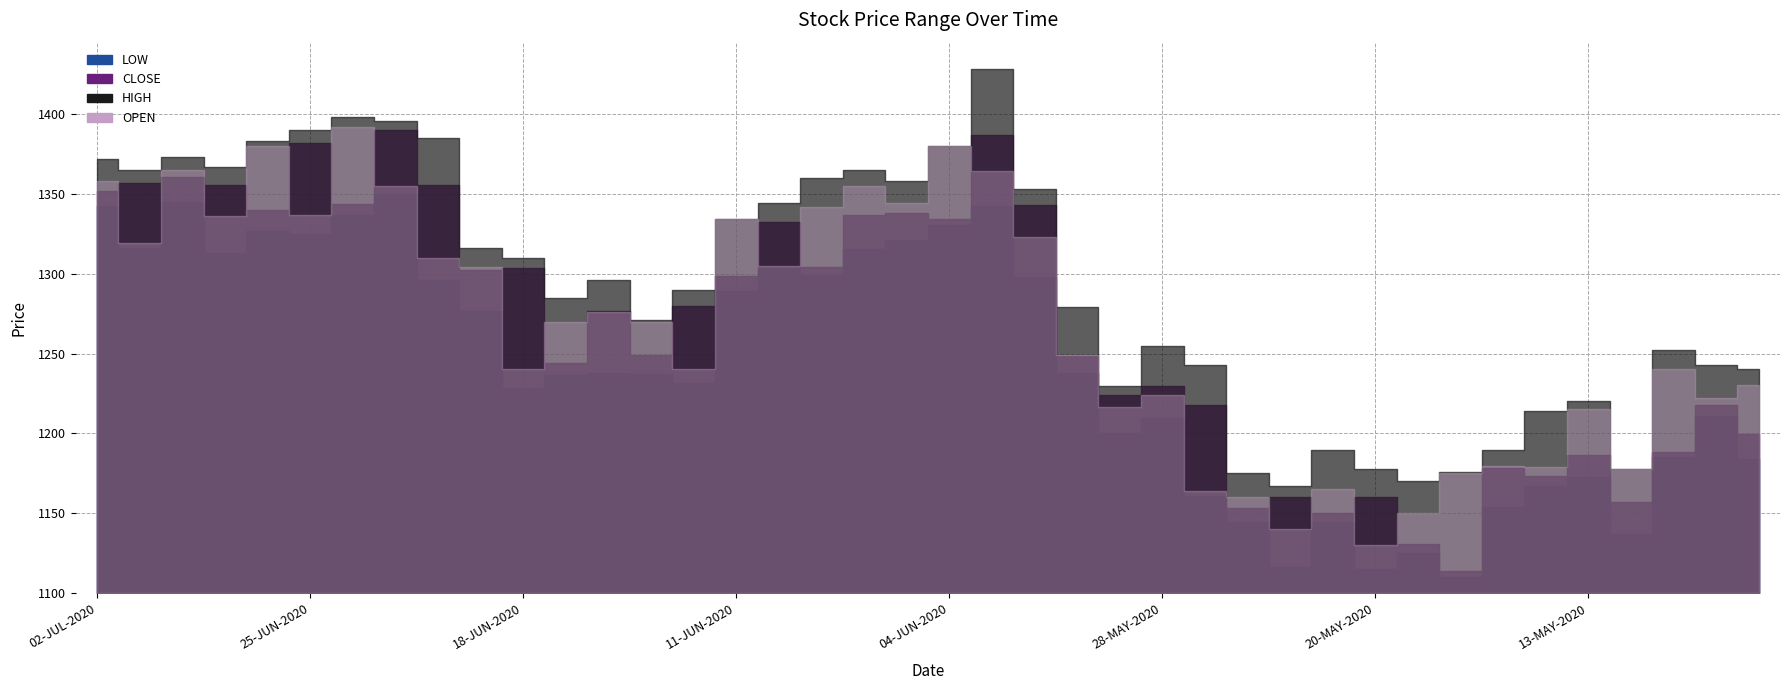

At which label is HIGH closest to 1297?

16-JUN-2020